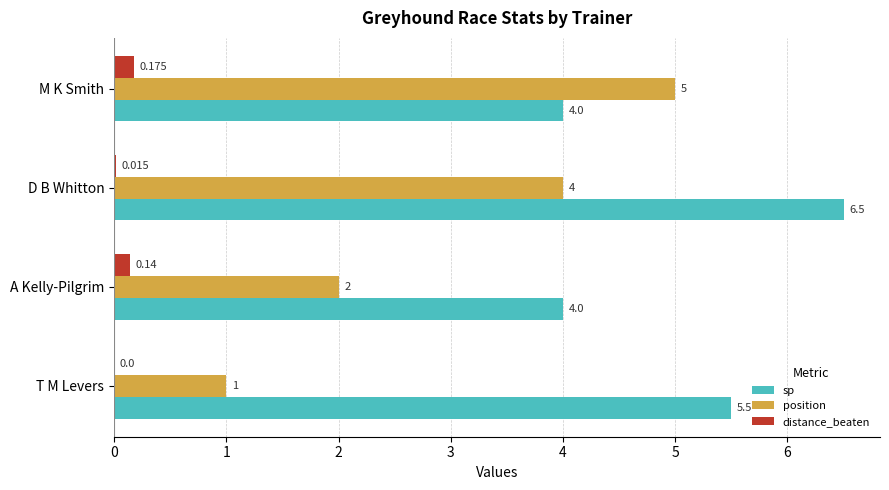

Which series has the largest total across all categories?

sp